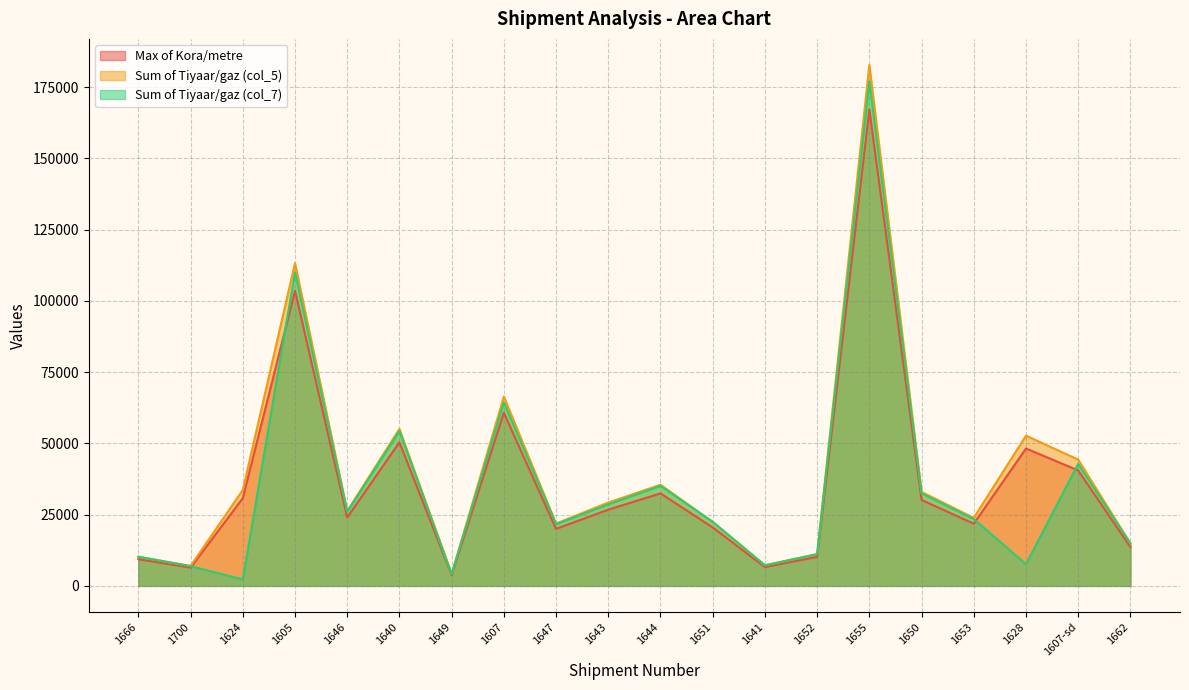

Which series ends up on top after the final intersection of Sum of Tiyaar/gaz (col_7) and Max of Kora/metre?

Sum of Tiyaar/gaz (col_7)